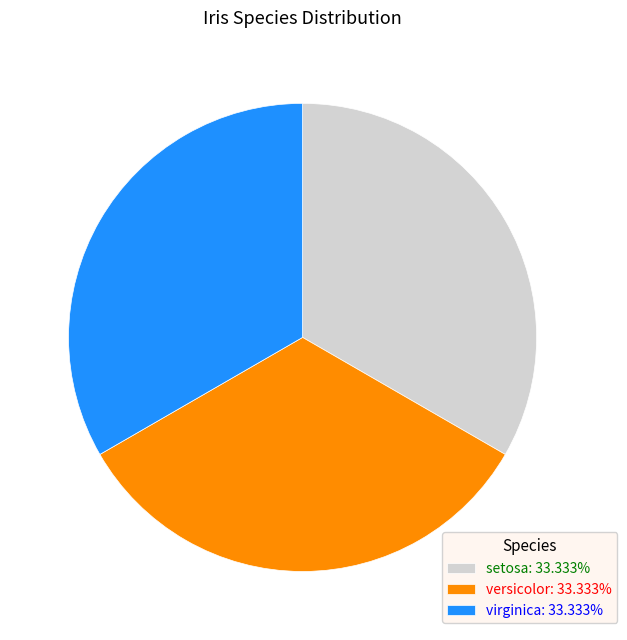

What is the ratio of the value at versicolor: 33.333% to the value at setosa: 33.333%?

1.0